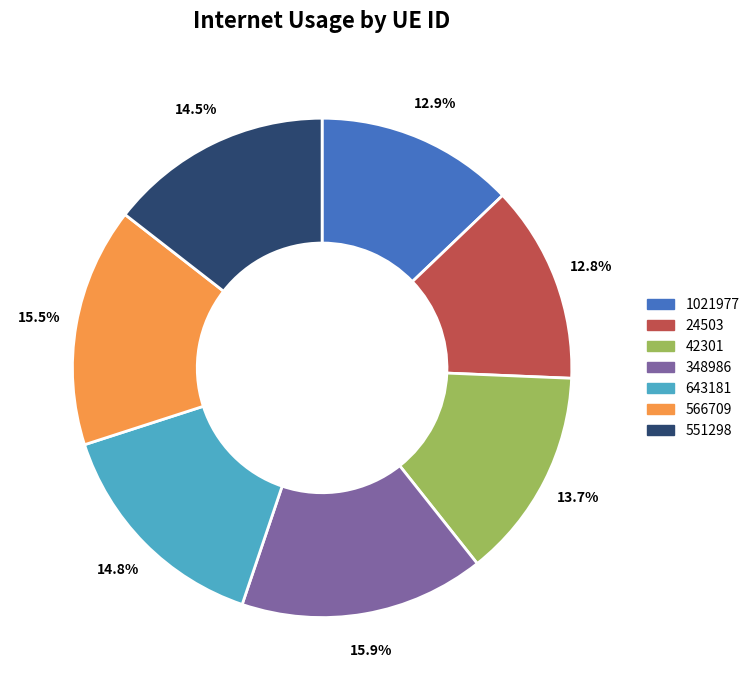

Is it true that 1021977 is 13% of the pie?

True